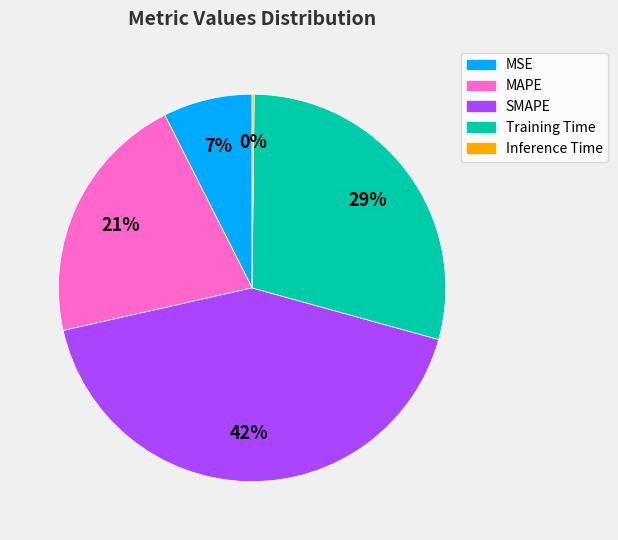

Which has a higher value, MAPE or MSE?

MAPE